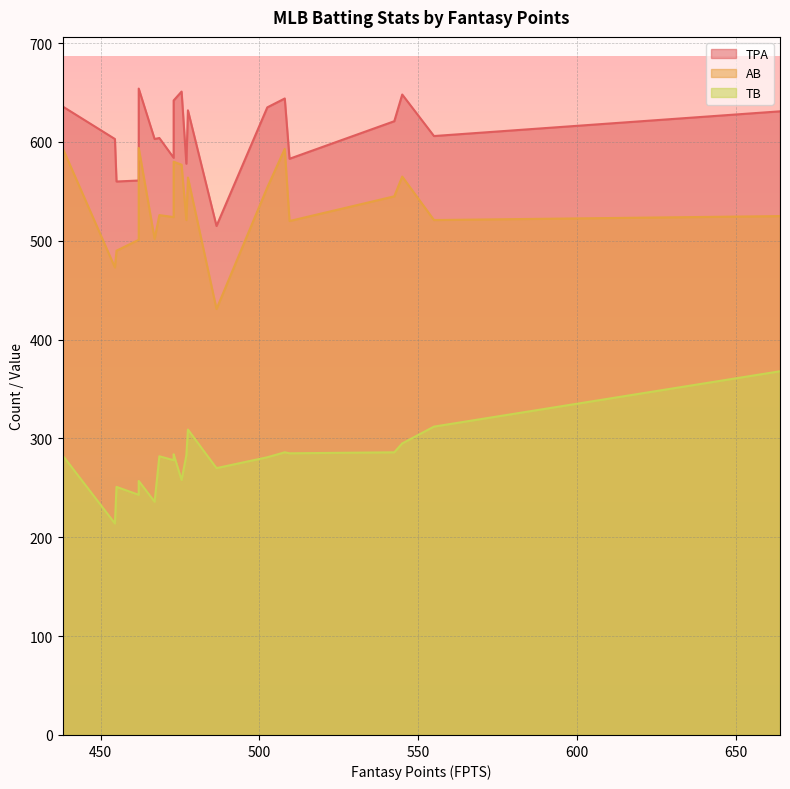

How many lines are shown in the chart?

3